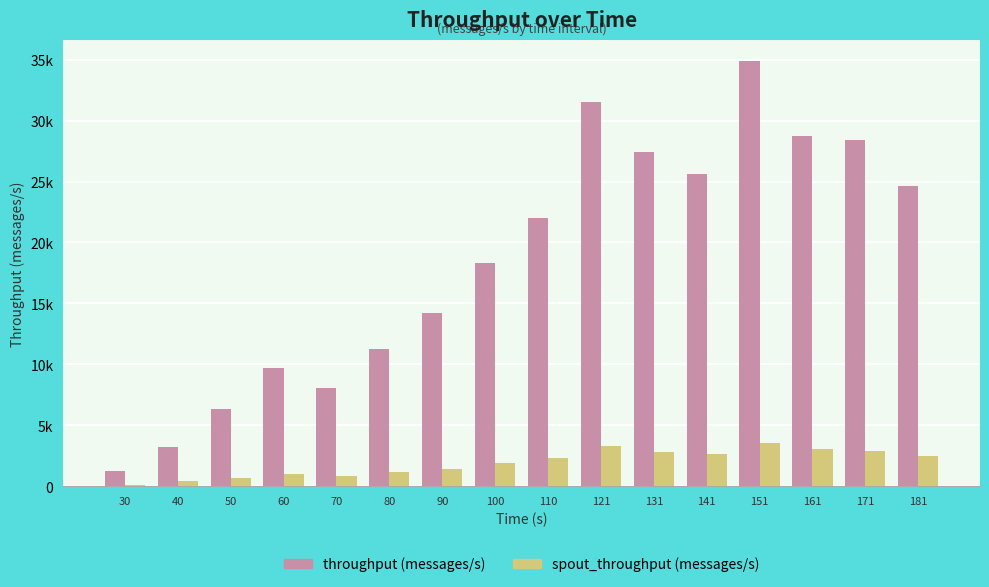

Reading left to right, transcribe all the data shown in this chart.

throughput (messages/s): 30=1221	40=3234	50=6355	60=9711	70=8036	80=11250	90=14230	100=18314	110=21969	121=31485	131=27425	141=25632	151=34874	161=28715	171=28385	181=24617
spout_throughput (messages/s): 30=134	40=406	50=685	60=998	70=858	80=1186	90=1399	100=1888	110=2314	121=3262	131=2769	141=2656	151=3517	161=3075	171=2913	181=2473